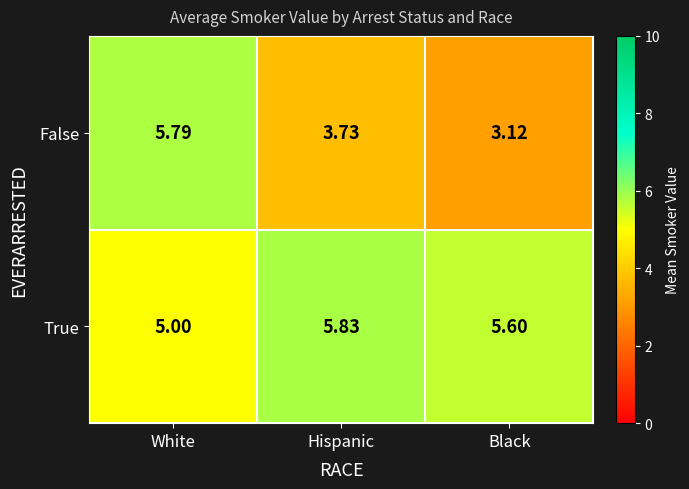

List the series in order of their peak value, lowest first.

False, True